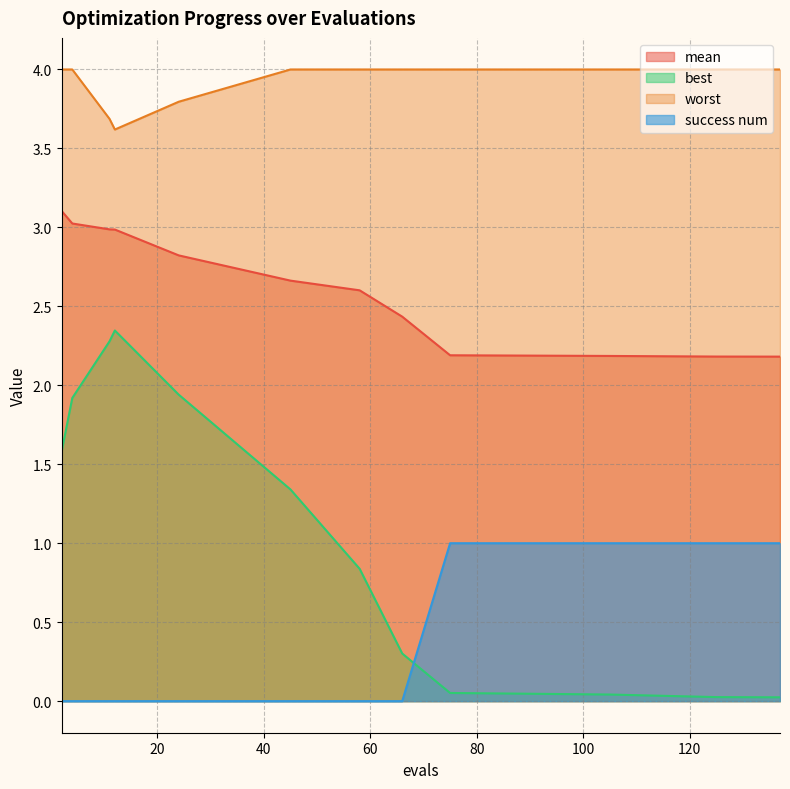

What is the value of the best point at the 4th from the left?

2.3